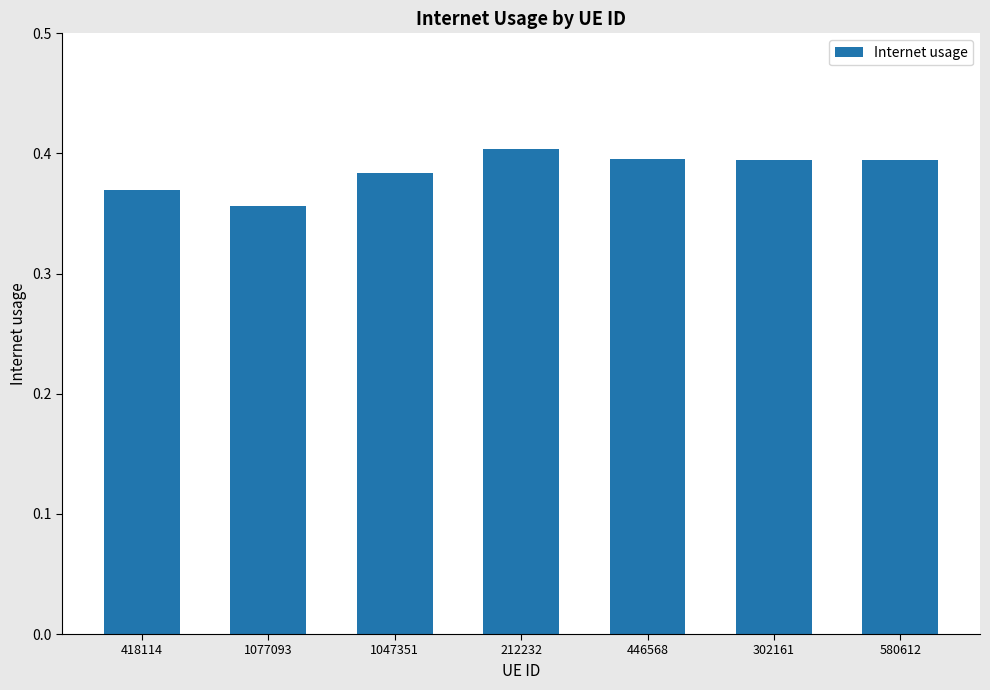

Where is the data nearest to the value 0?

1077093